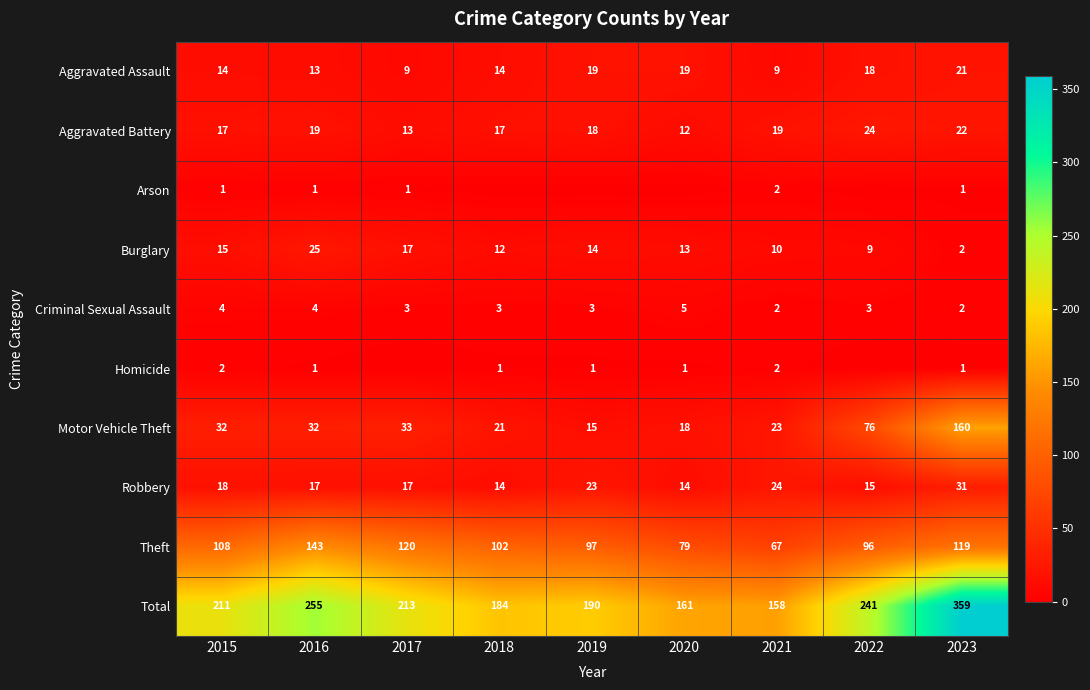

The Burglary series shows 17 at 2017. True or false?

True